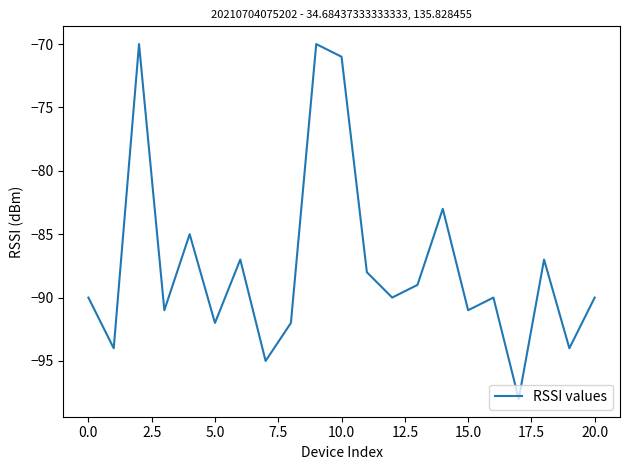

What is the average value?

-87